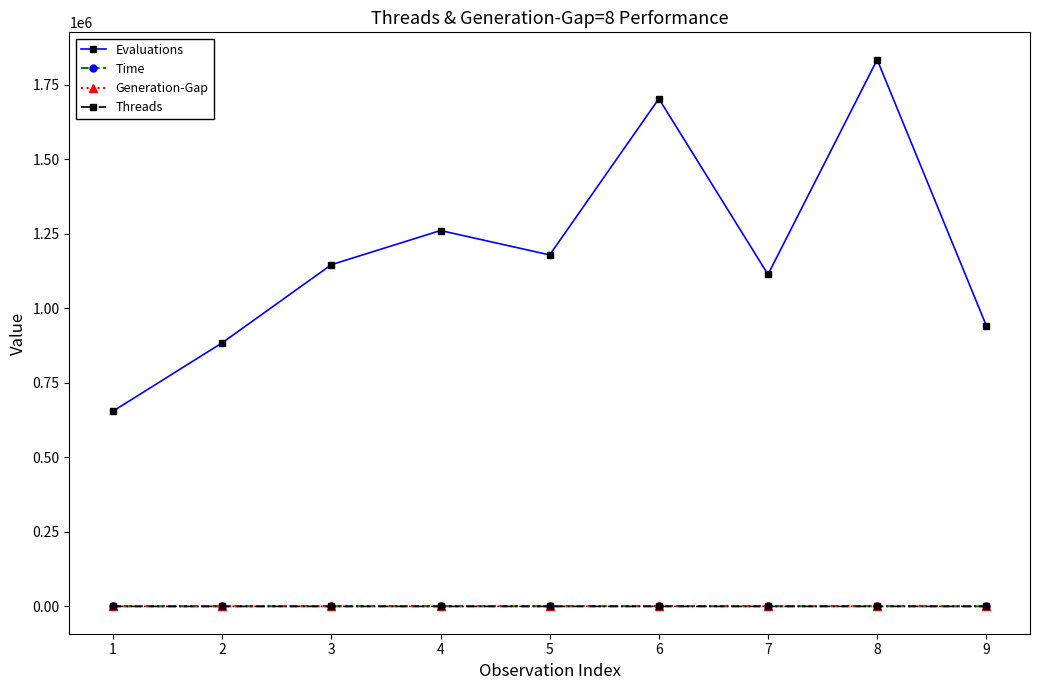

Between 1 and 4, which series saw the biggest shift?

Evaluations